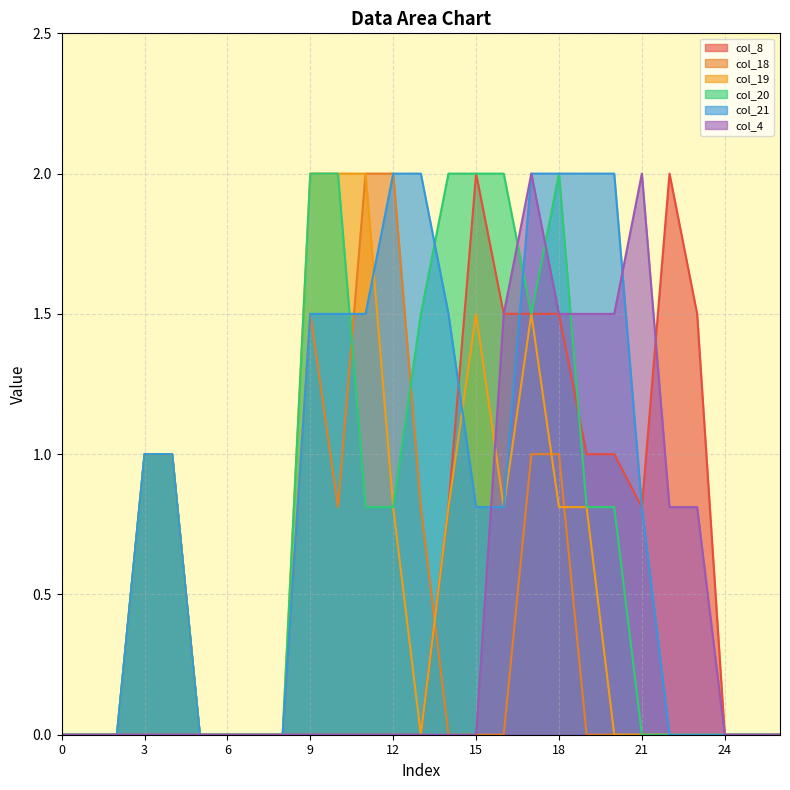

True or false: col_8 and col_21 cross at least once.

True